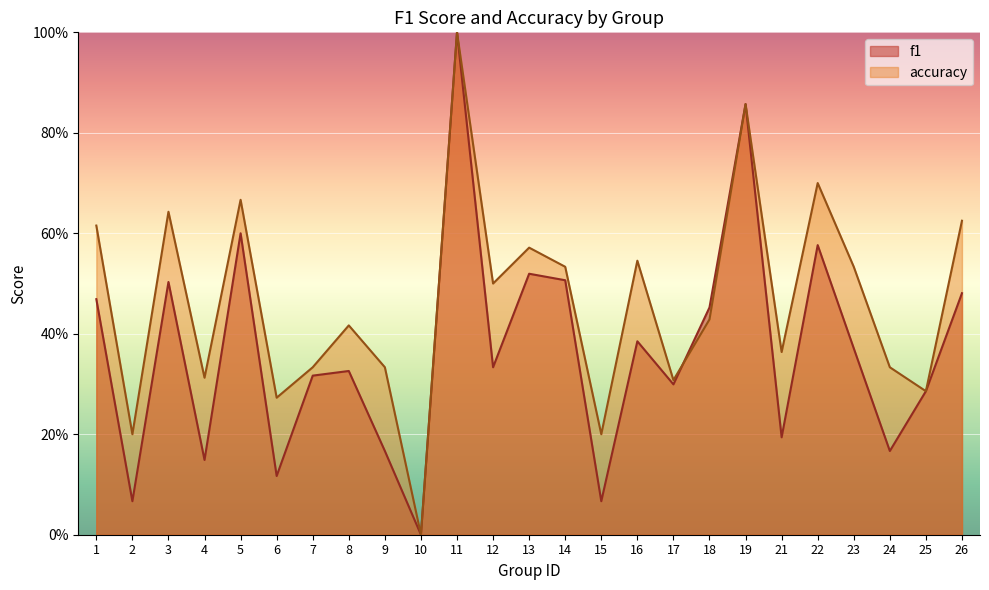

Where do f1 and accuracy first cross each other?

17 and 18